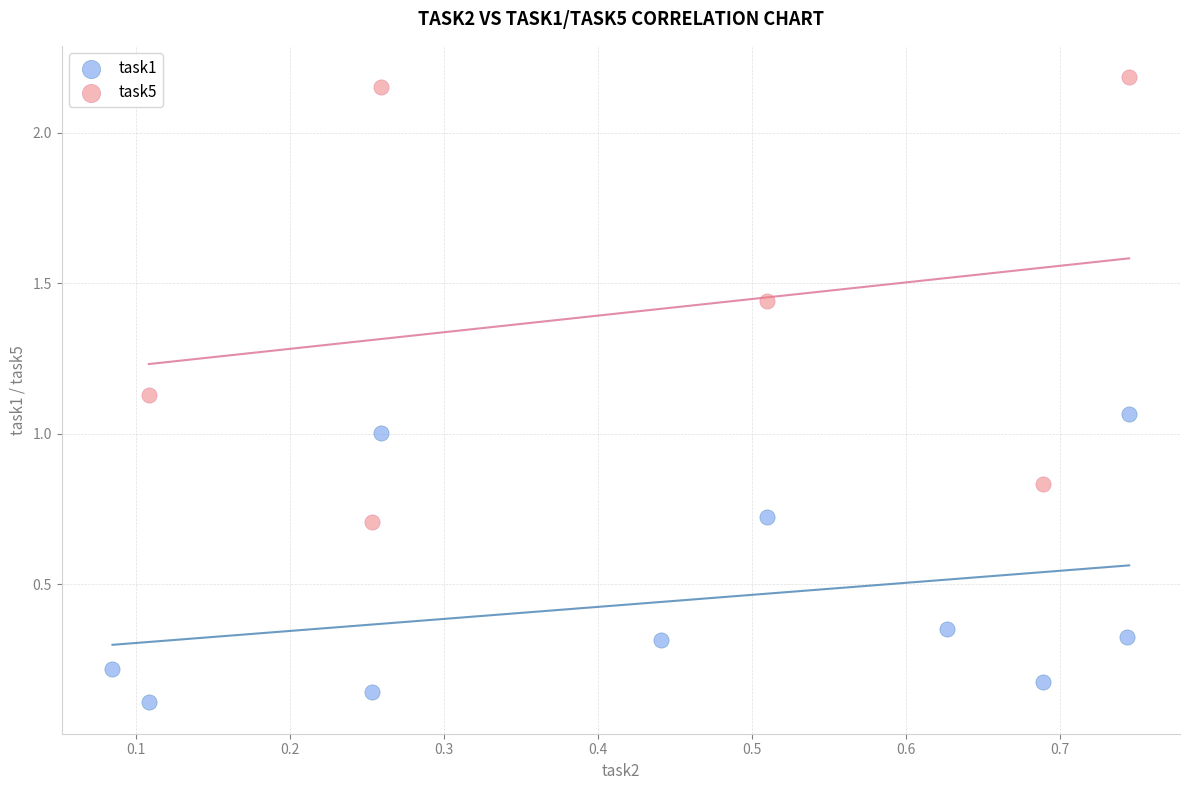

Which series contains the highest Y value?

task5